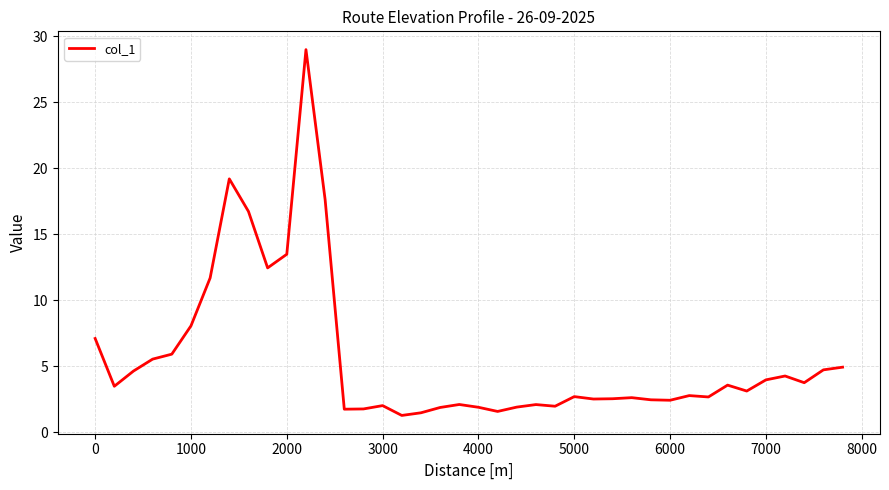

How many values are below 3?

20